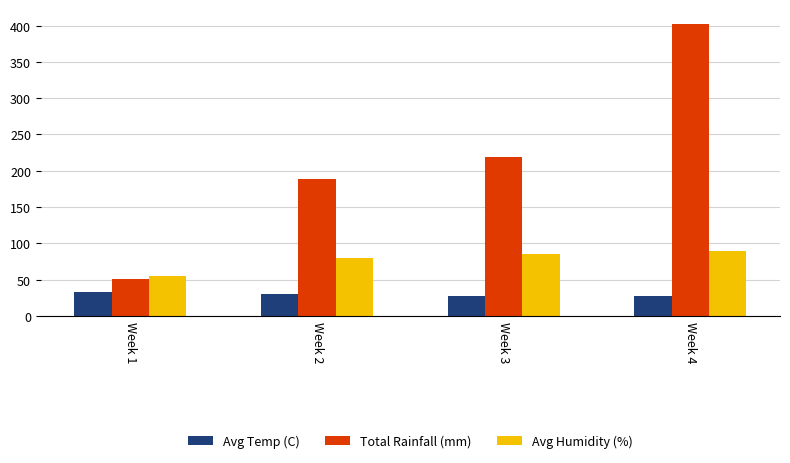

Read the Total Rainfall (mm) value at Week 3.

218.8